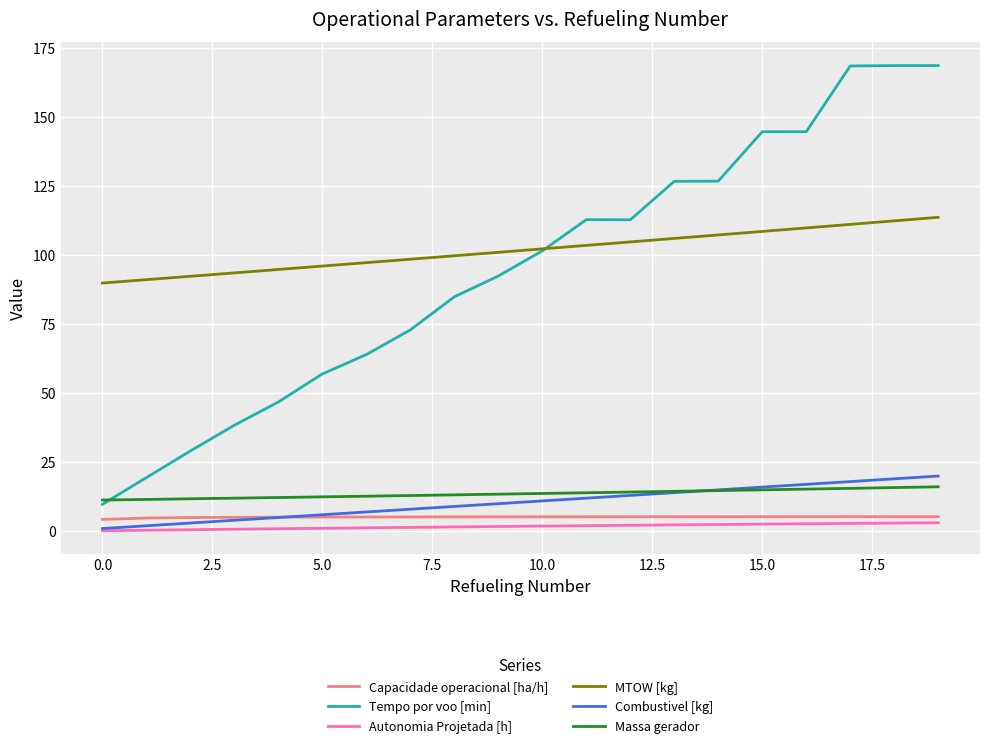

What is the maximum value for MTOW [kg]?

113.7